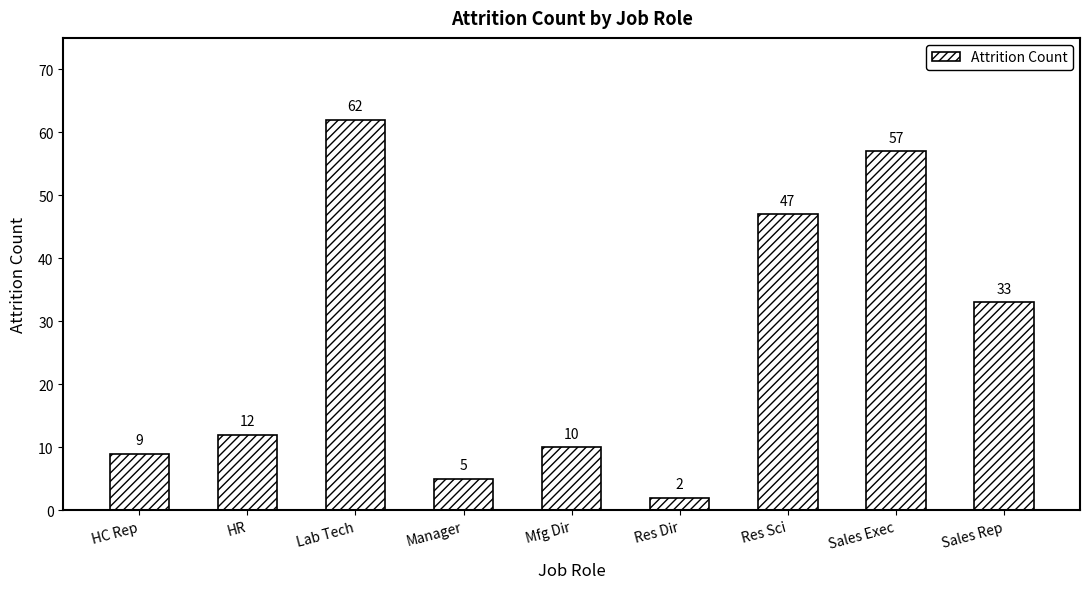

List the labels in order of value, smallest first.

Res Dir, Manager, HC Rep, Mfg Dir, HR, Sales Rep, Res Sci, Sales Exec, Lab Tech